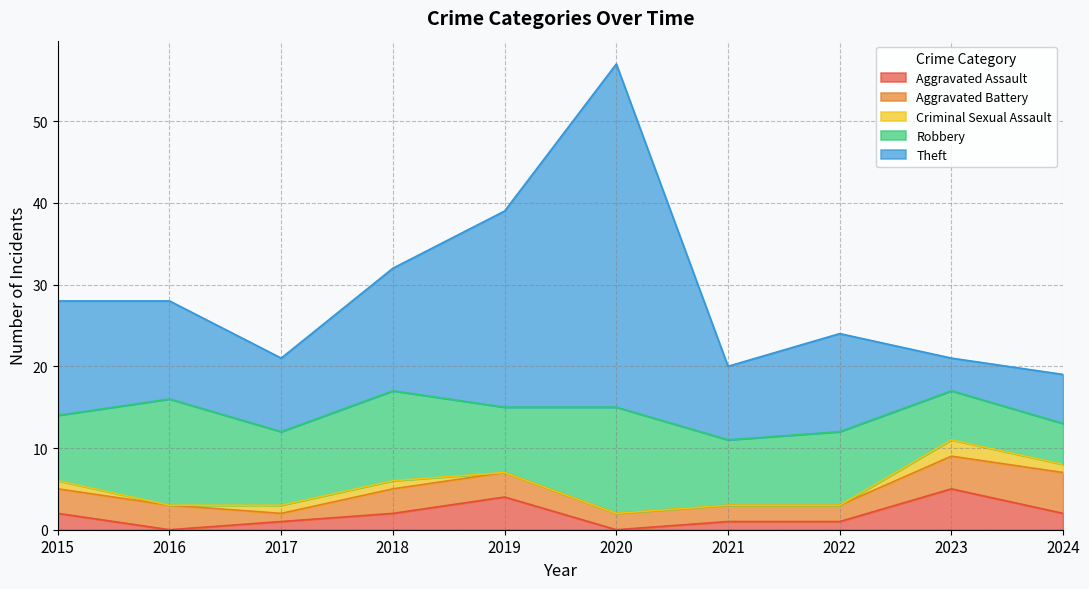

Reading right to left, extract all data points from this chart.

Aggravated Assault: 2024=2	2023=5	2022=1	2021=1	2020=0	2019=4	2018=2	2017=1	2016=0	2015=2
Aggravated Battery: 2024=5	2023=4	2022=2	2021=2	2020=2	2019=3	2018=3	2017=1	2016=3	2015=3
Criminal Sexual Assault: 2024=1	2023=2	2022=0	2021=0	2020=0	2019=0	2018=1	2017=1	2016=0	2015=1
Robbery: 2024=5	2023=6	2022=9	2021=8	2020=13	2019=8	2018=11	2017=9	2016=13	2015=8
Theft: 2024=6	2023=4	2022=12	2021=9	2020=42	2019=24	2018=15	2017=9	2016=12	2015=14